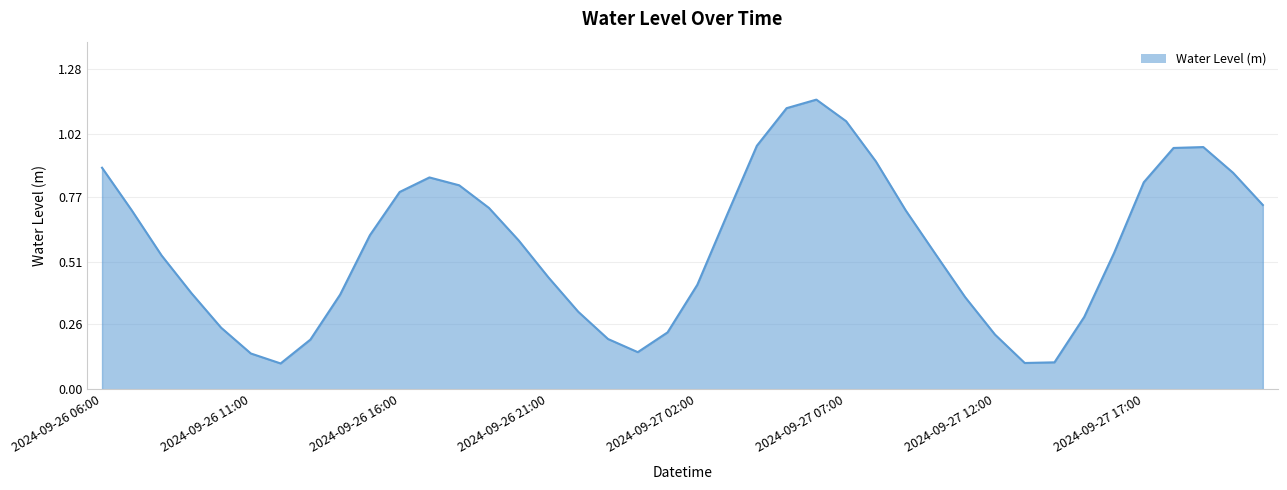

Reading left to right, transcribe all the data shown in this chart.

2024-09-26 06:00=0.9	2024-09-26 07:00=0.7	2024-09-26 08:00=0.5	2024-09-26 09:00=0.4	2024-09-26 10:00=0.2	2024-09-26 11:00=0.1	2024-09-26 12:00=0.1	2024-09-26 13:00=0.2	2024-09-26 14:00=0.4	2024-09-26 15:00=0.6	2024-09-26 16:00=0.8	2024-09-26 17:00=0.8	2024-09-26 18:00=0.8	2024-09-26 19:00=0.7	2024-09-26 20:00=0.6	2024-09-26 21:00=0.4	2024-09-26 22:00=0.3	2024-09-26 23:00=0.2	2024-09-27 00:00=0.1	2024-09-27 01:00=0.2	2024-09-27 02:00=0.4	2024-09-27 03:00=0.7	2024-09-27 04:00=1.0	2024-09-27 05:00=1.1	2024-09-27 06:00=1.2	2024-09-27 07:00=1.1	2024-09-27 08:00=0.9	2024-09-27 09:00=0.7	2024-09-27 10:00=0.5	2024-09-27 11:00=0.4	2024-09-27 12:00=0.2	2024-09-27 13:00=0.1	2024-09-27 14:00=0.1	2024-09-27 15:00=0.3	2024-09-27 16:00=0.5	2024-09-27 17:00=0.8	2024-09-27 18:00=1.0	2024-09-27 19:00=1.0	2024-09-27 20:00=0.9	2024-09-27 21:00=0.7